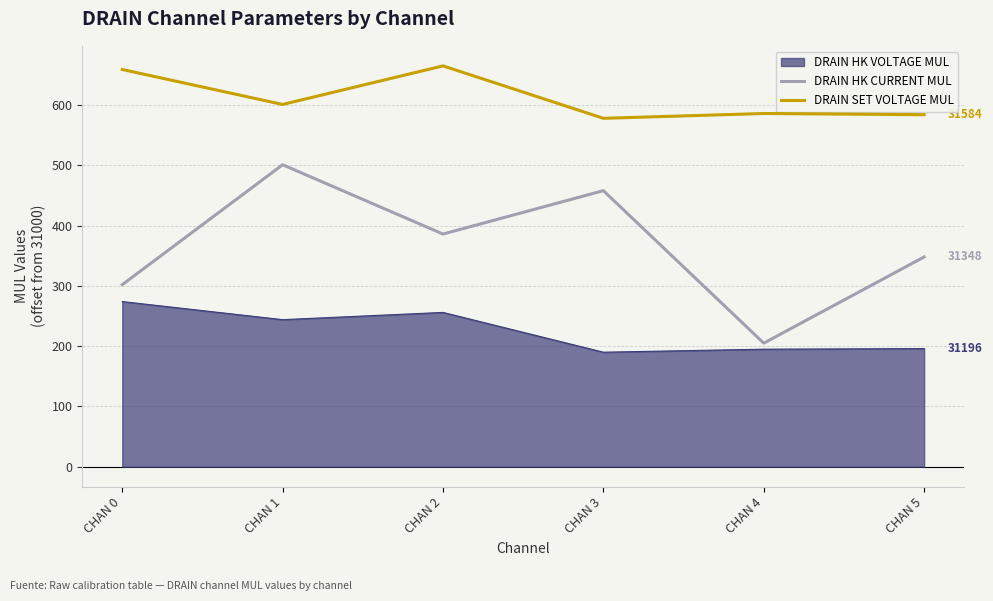

What is the difference between the maximum and minimum values in the DRAIN HK CURRENT MUL series?

296